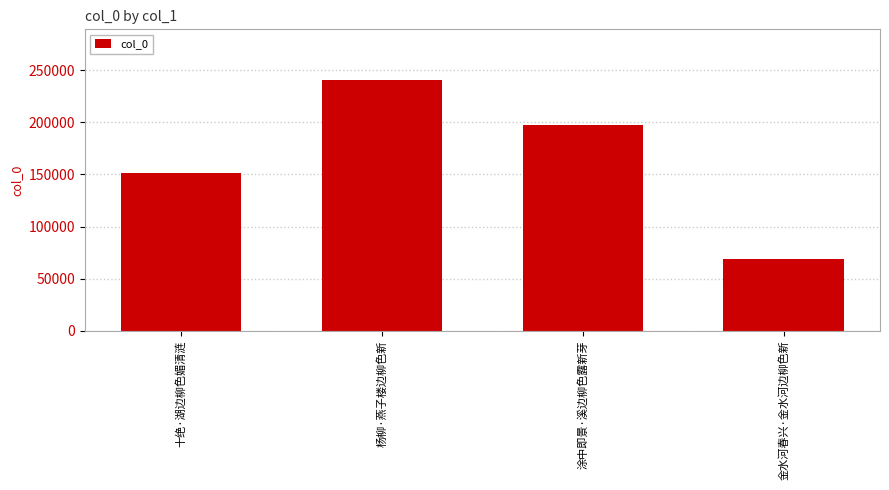

Reading left to right, extract all data points from this chart.

151036	241290	197641	69160